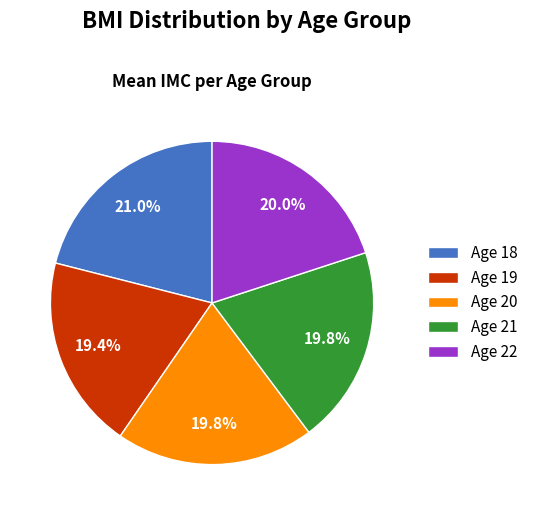

Combined, do Age 20 and Age 18 account for over 50%?

No